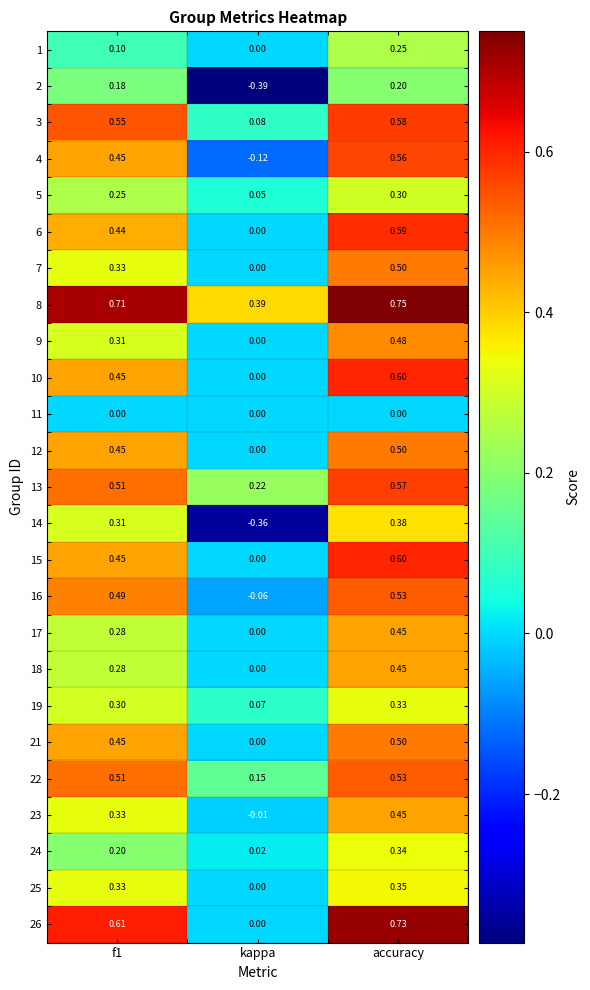

Is the value of 23 at kappa greater than the value of 9 at f1?

No